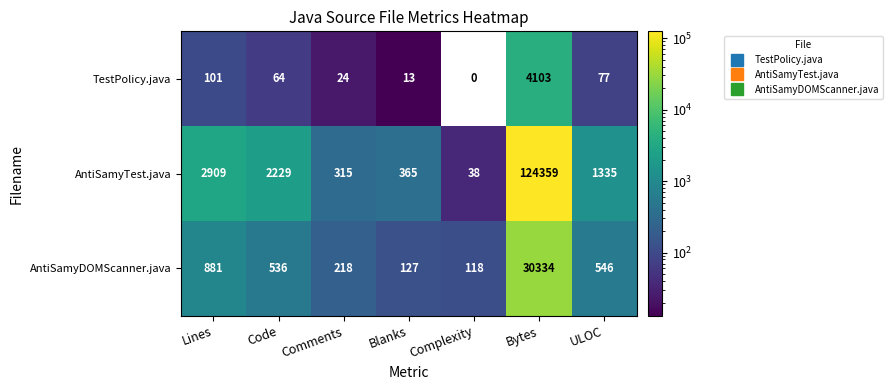

How many series are shown in this chart?

3